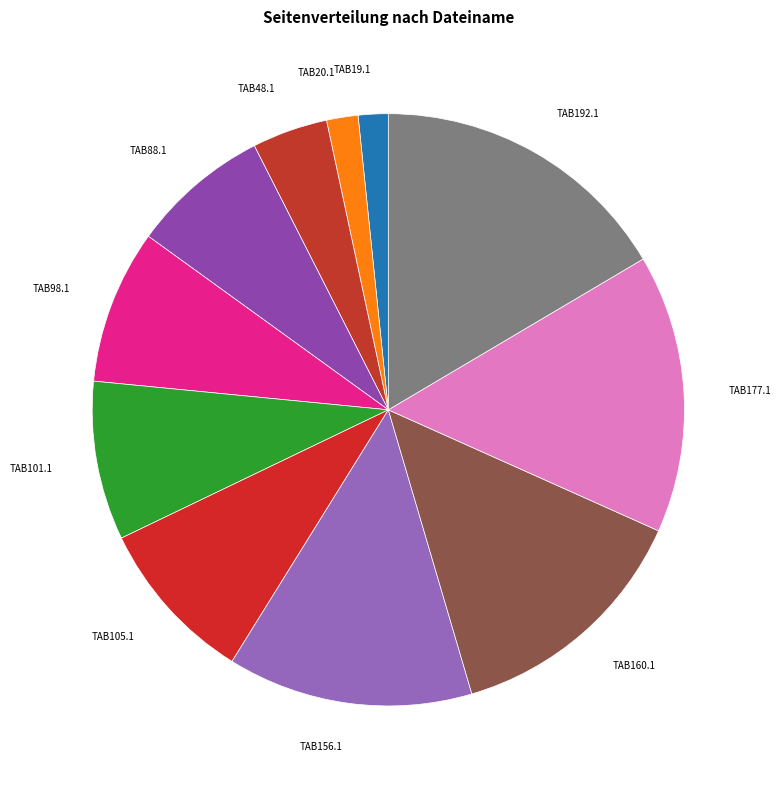

Approximately how many times larger is the value at TAB156.1 compared to TAB160.1?

1.0